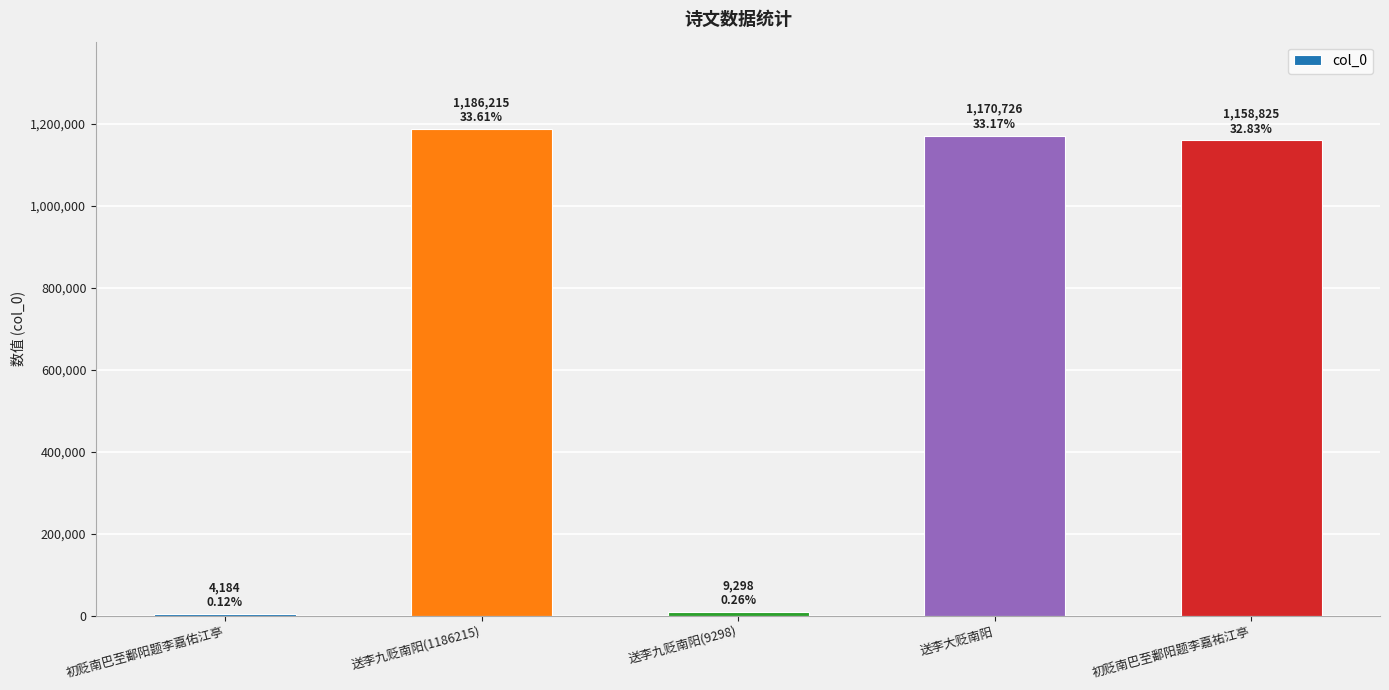

What is the sum of all values?

3529248